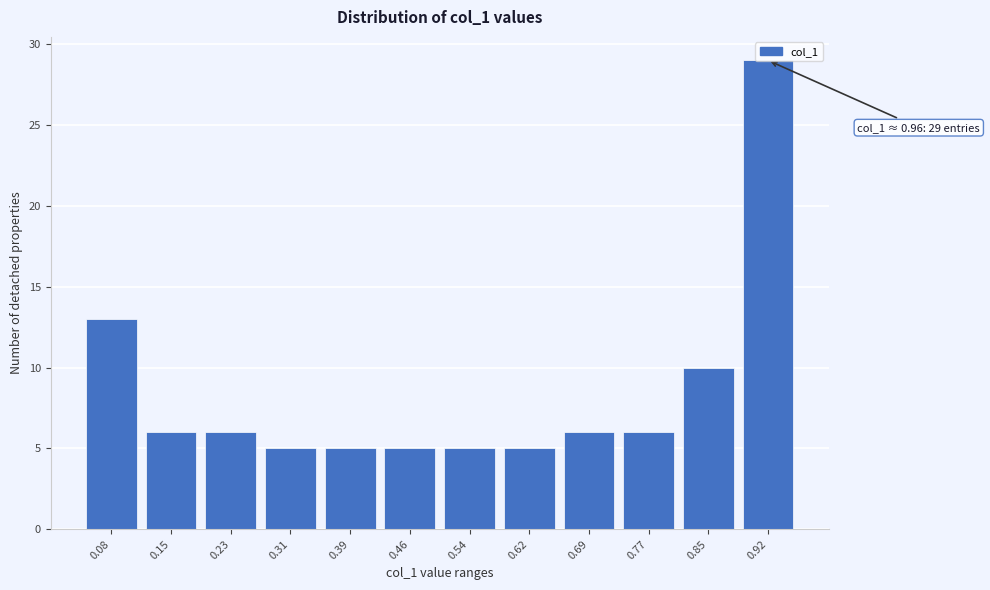

The value at 0.62 is 9. True or false?

False